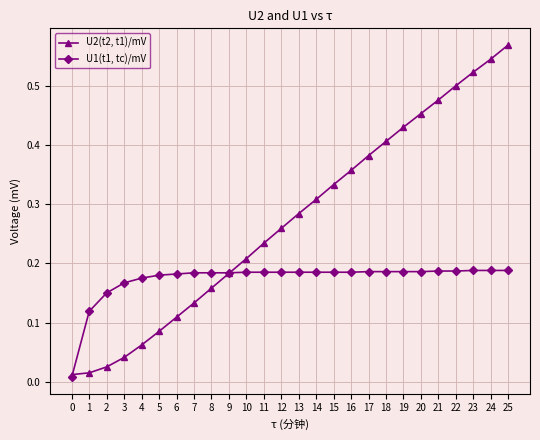

At which category does the chart reach its peak across all series?

25